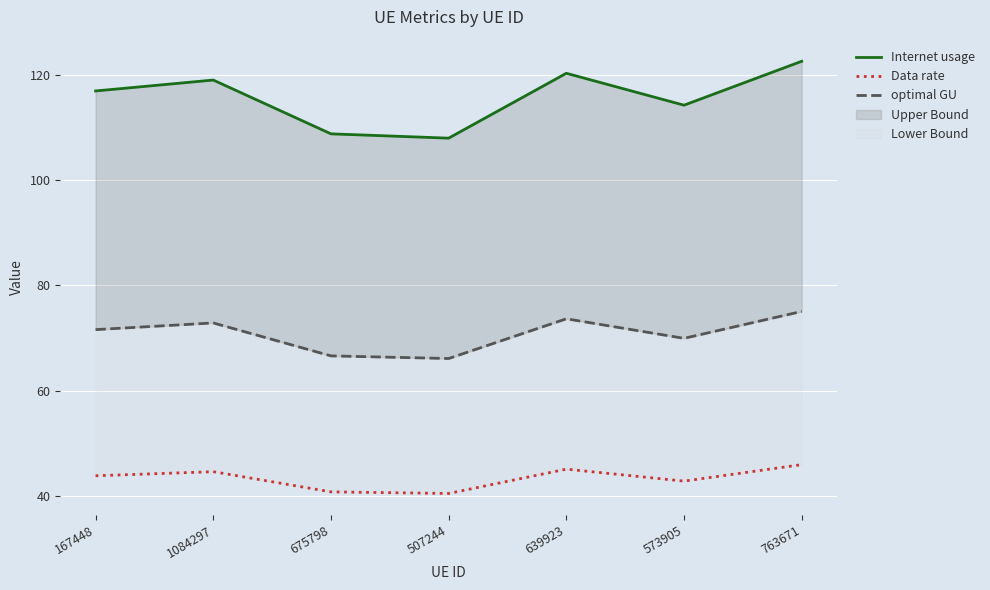

At which category does Internet usage reach its first local valley?

507244